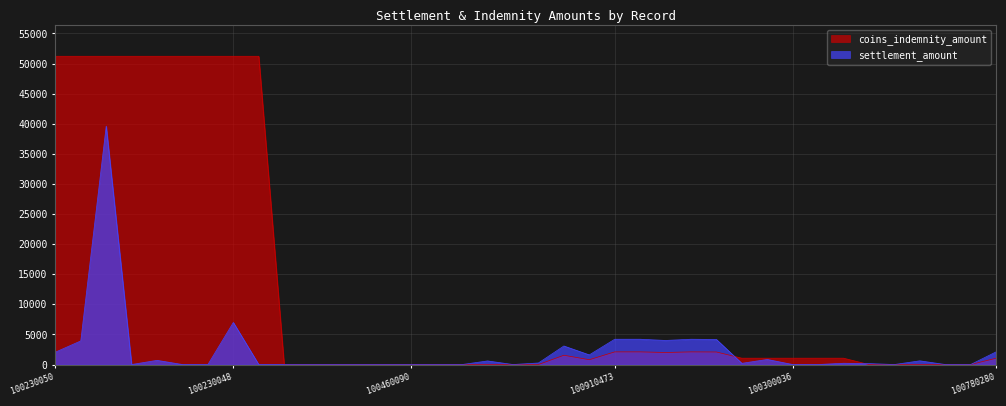

What is the difference between the coins_indemnity_amount values at 100470069 and 100300035?

1050.0